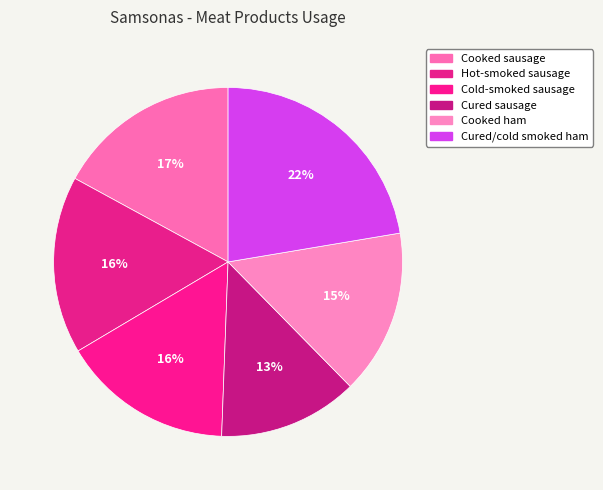

Is it true that Cooked ham is 5% of the pie?

False